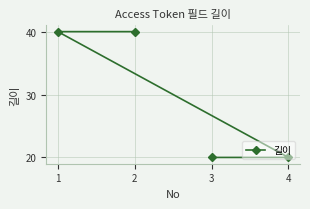

What is the average value?

30